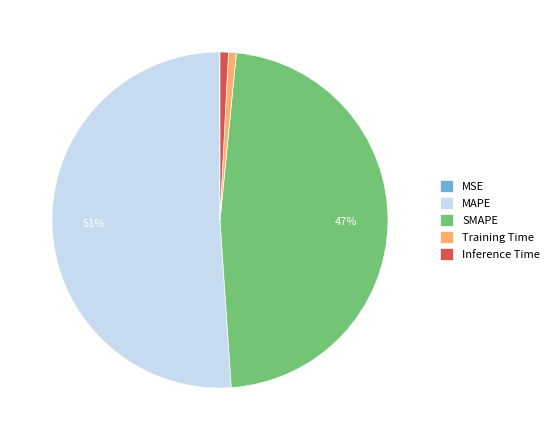

To the nearest percent, what is the difference between the largest and smallest slice percentages?

51%